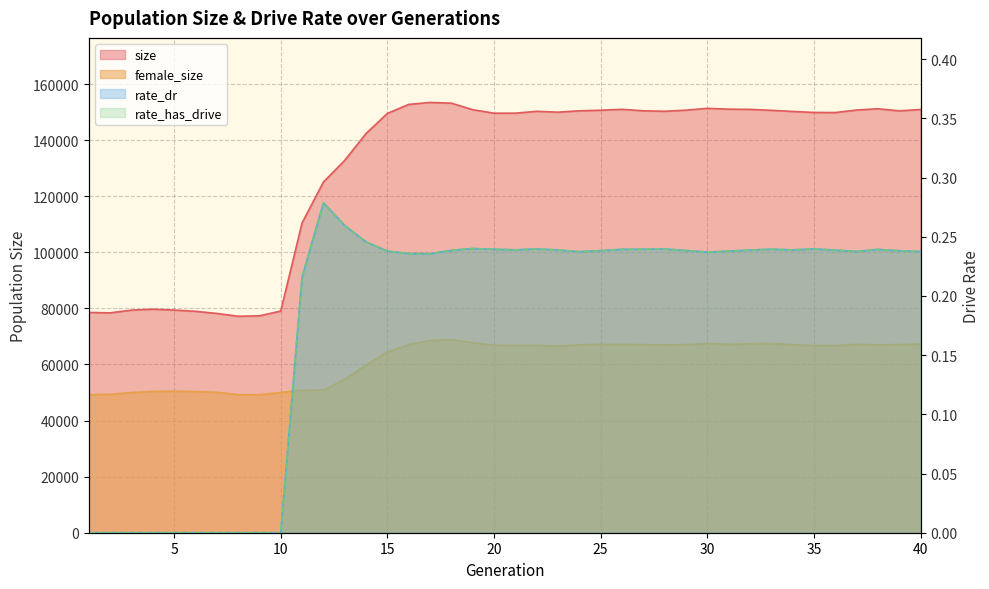

Which series has the largest total across all categories?

size